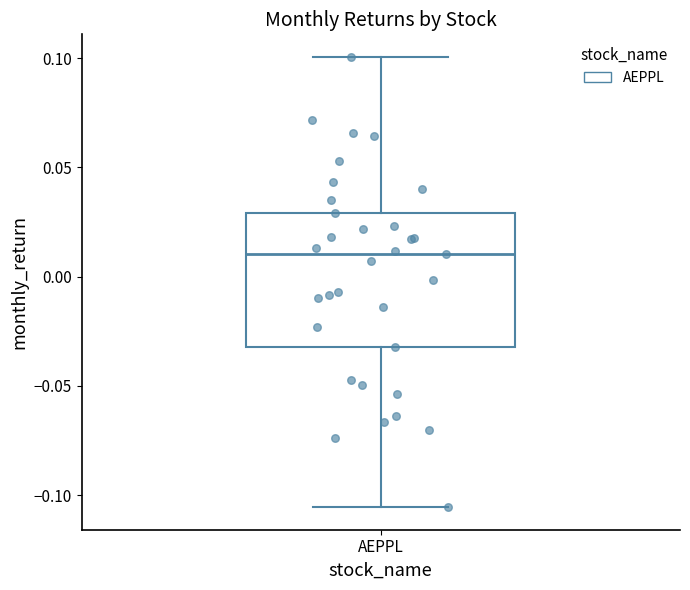

Read this box plot against the y-axis: the position of the median line, the range covered by the box, and the ends of both whiskers. The values are not printed on the chart, so give them approximately, as read against the axis.

median 0.010, box -0.030 to 0.030, whiskers -0.105 to 0.100